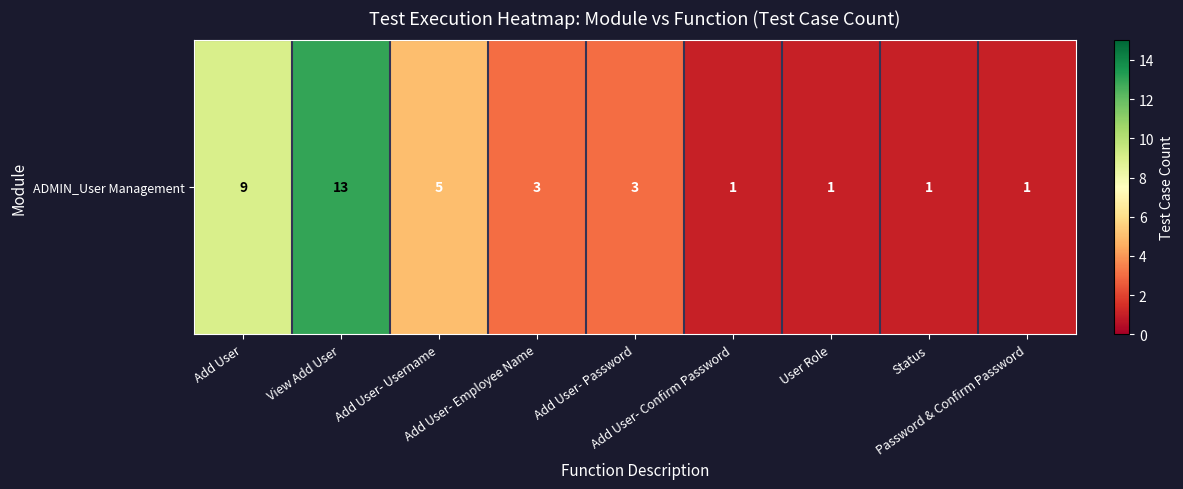

At which label is the value closest to 7?

Add User